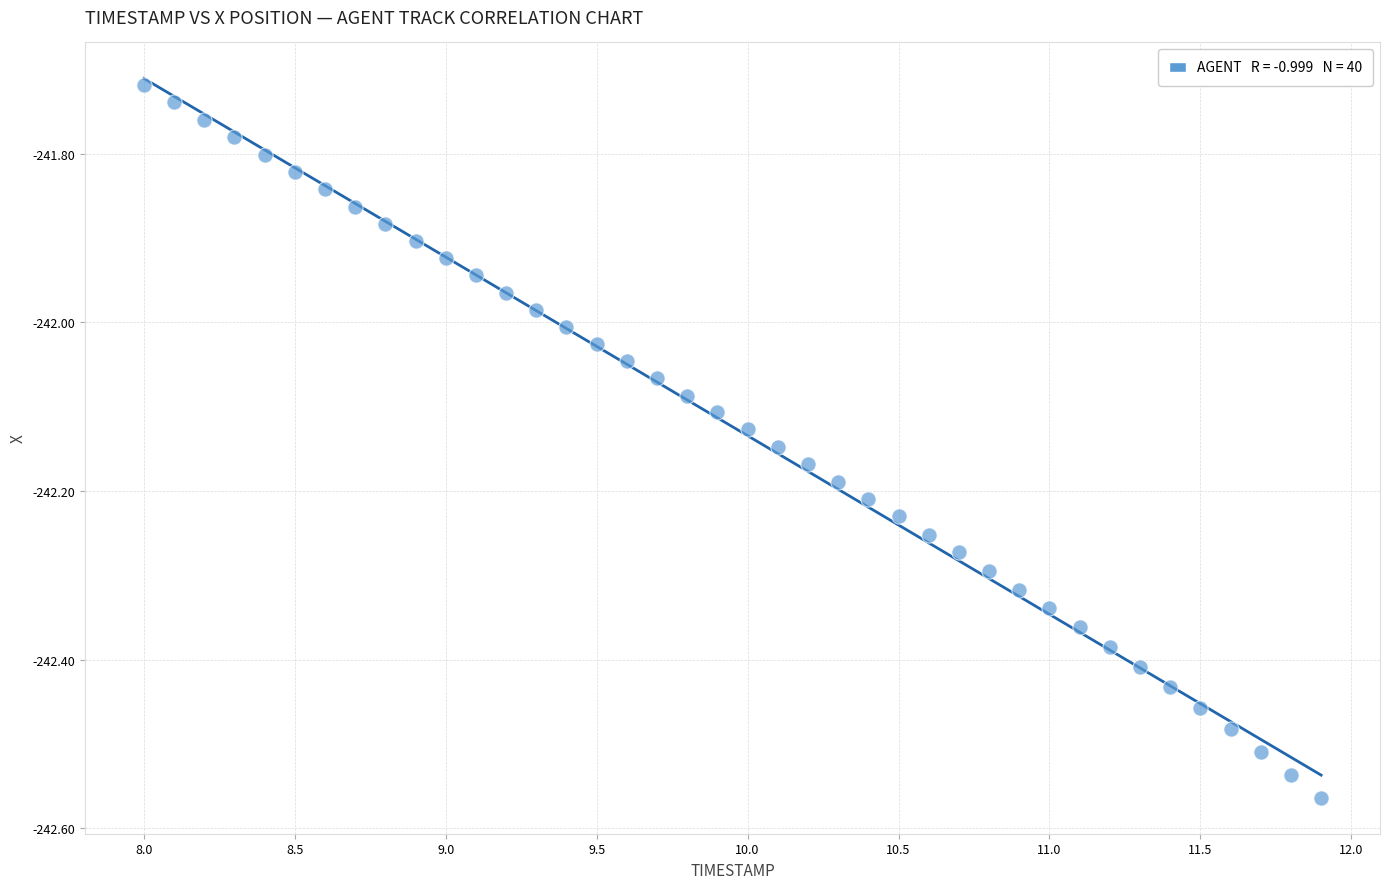

What is the range of Y values (max minus min)?

0.8